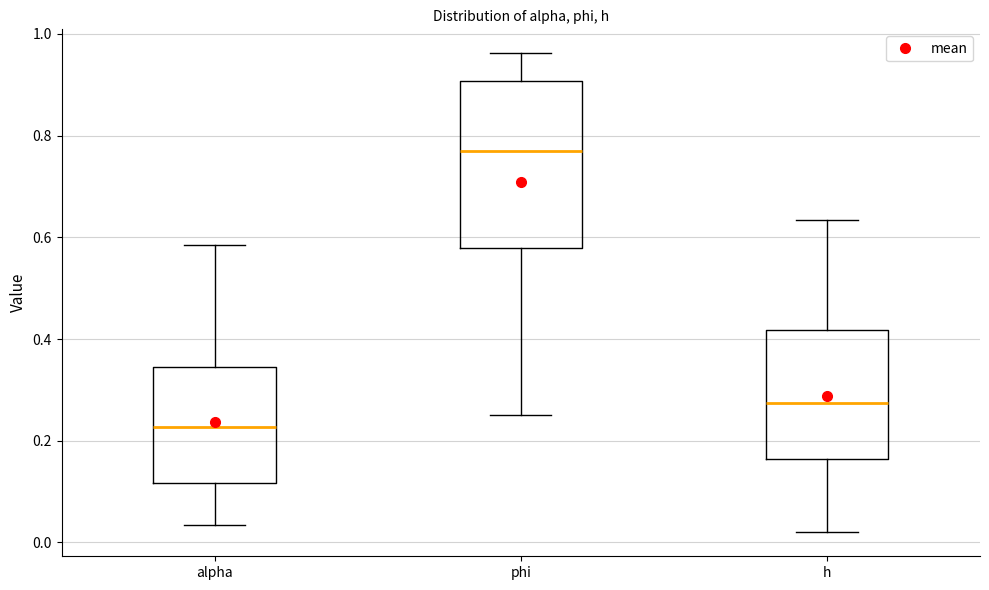

Which box is the tallest, from its lower edge to its upper edge?

phi